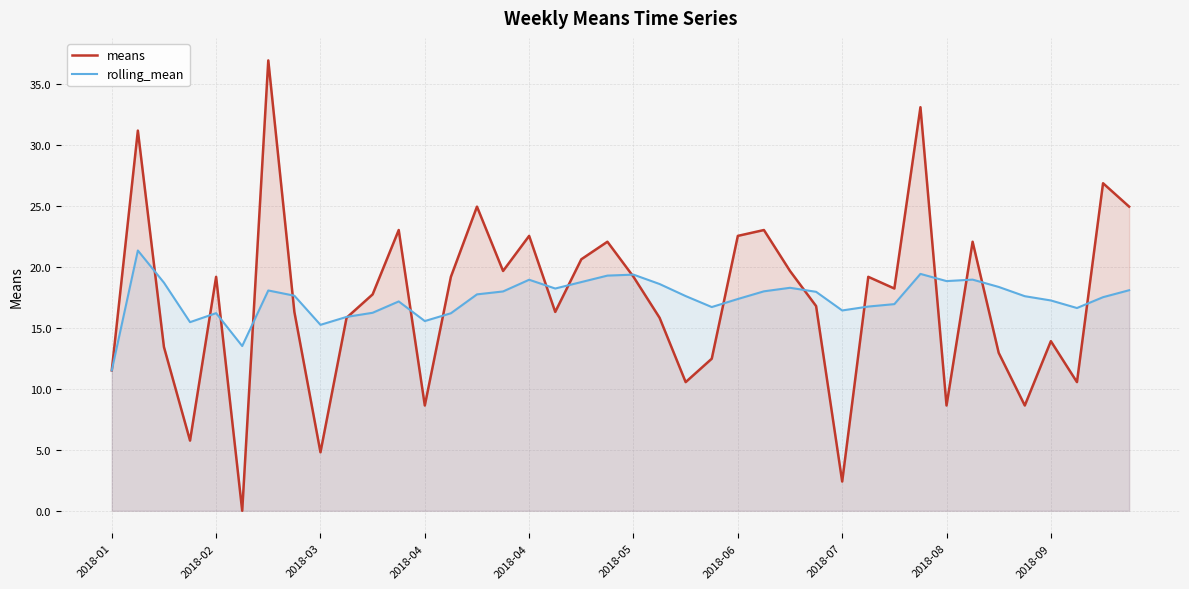

True or false: rolling_mean and means cross at least once.

True